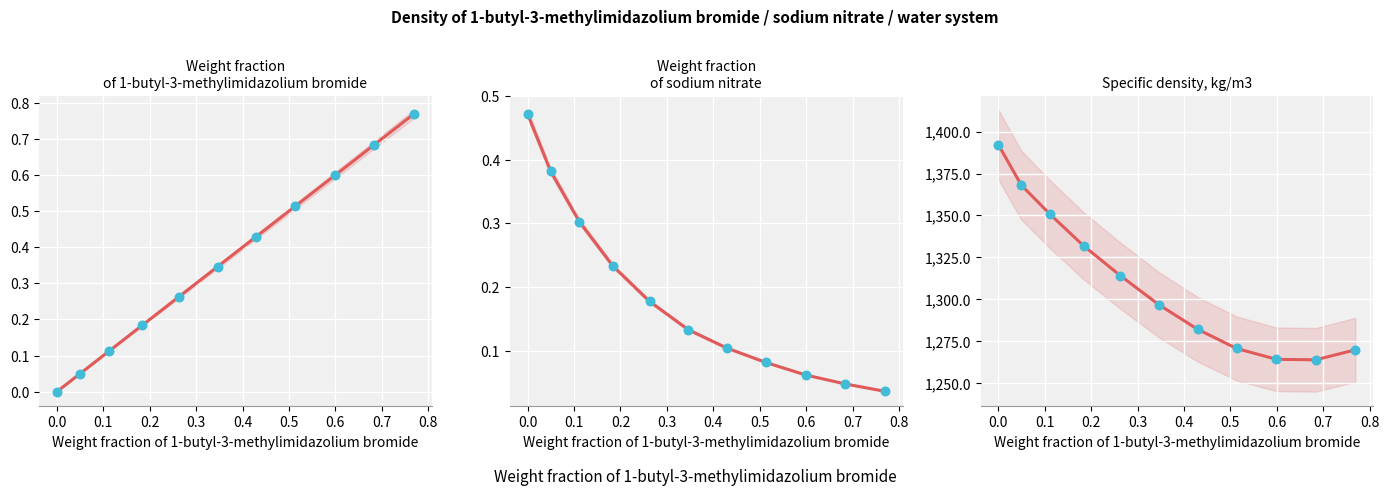

Which series has the largest total across all categories?

Specific density, kg/m3